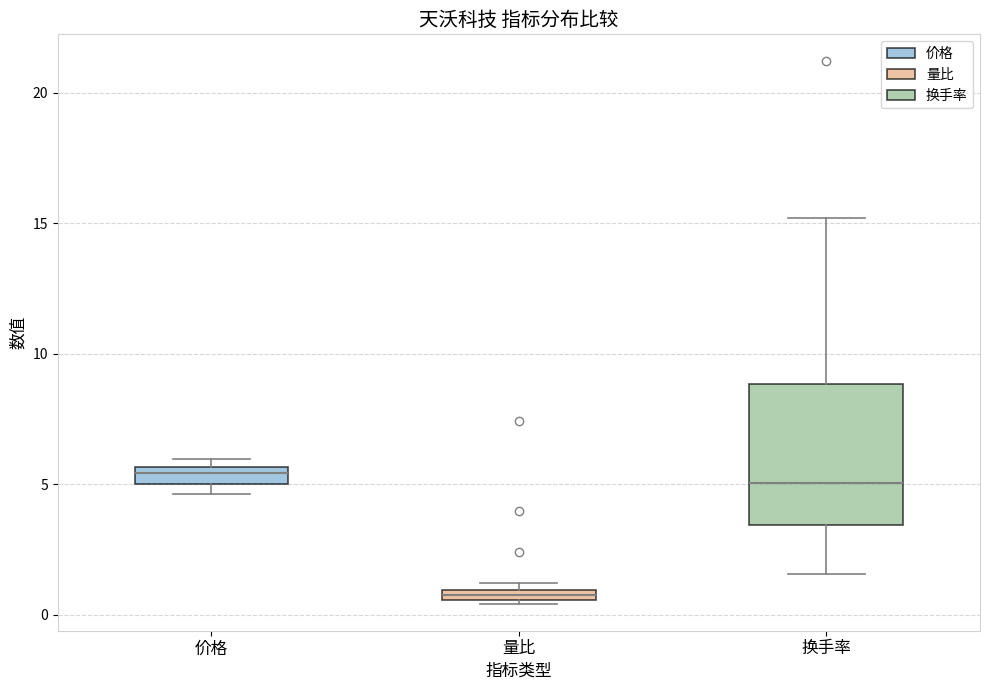

Where does the median line of the box for 换手率 sit on the y-axis? The values are not printed on the chart, so give them approximately, as read against the axis.

5.0